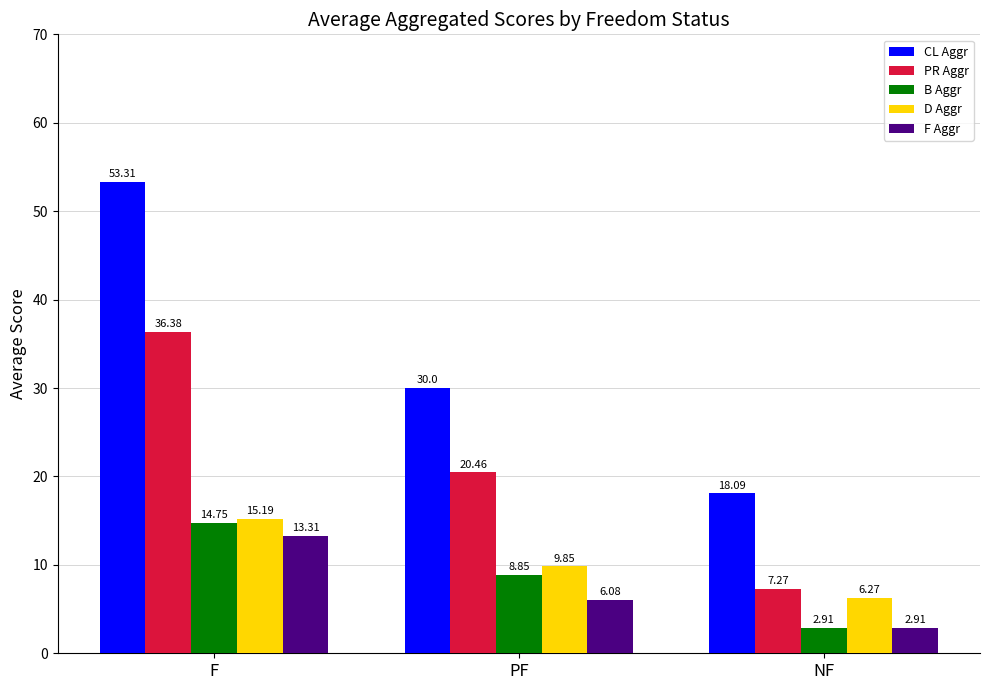

What is the difference between the highest and lowest values at PF?

23.9